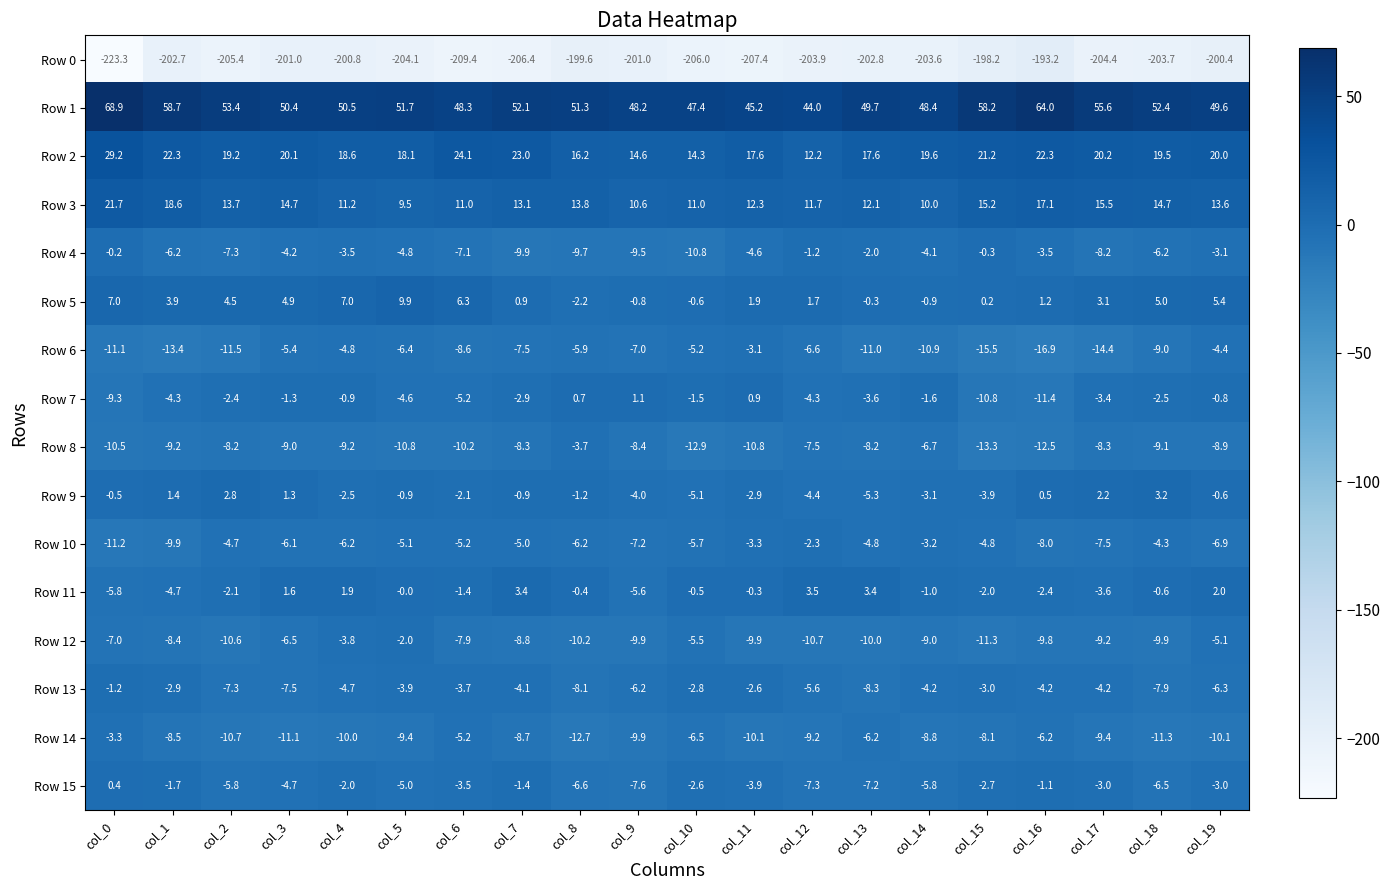

How many distinct data groups are displayed?

16